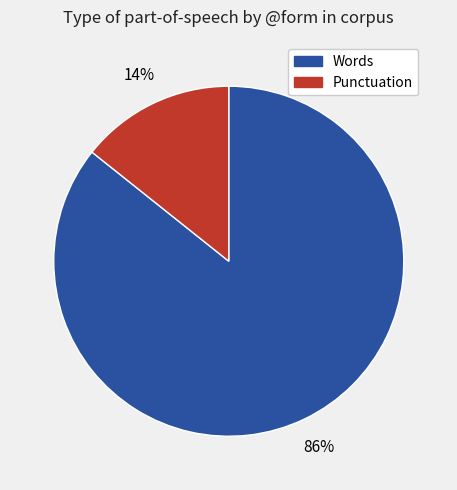

Is there a majority slice in this chart?

Yes